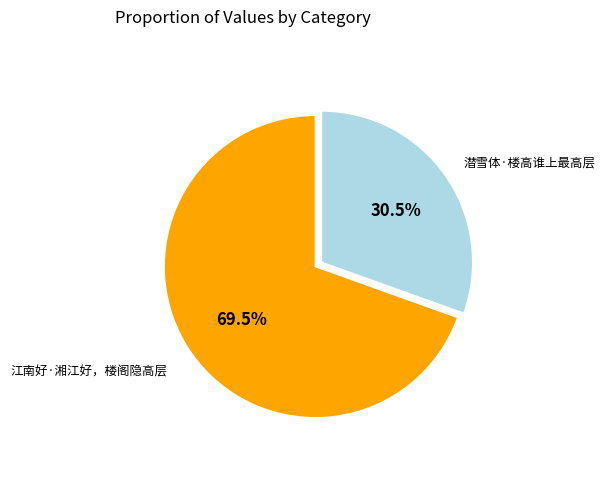

Is there a majority slice in this chart?

Yes